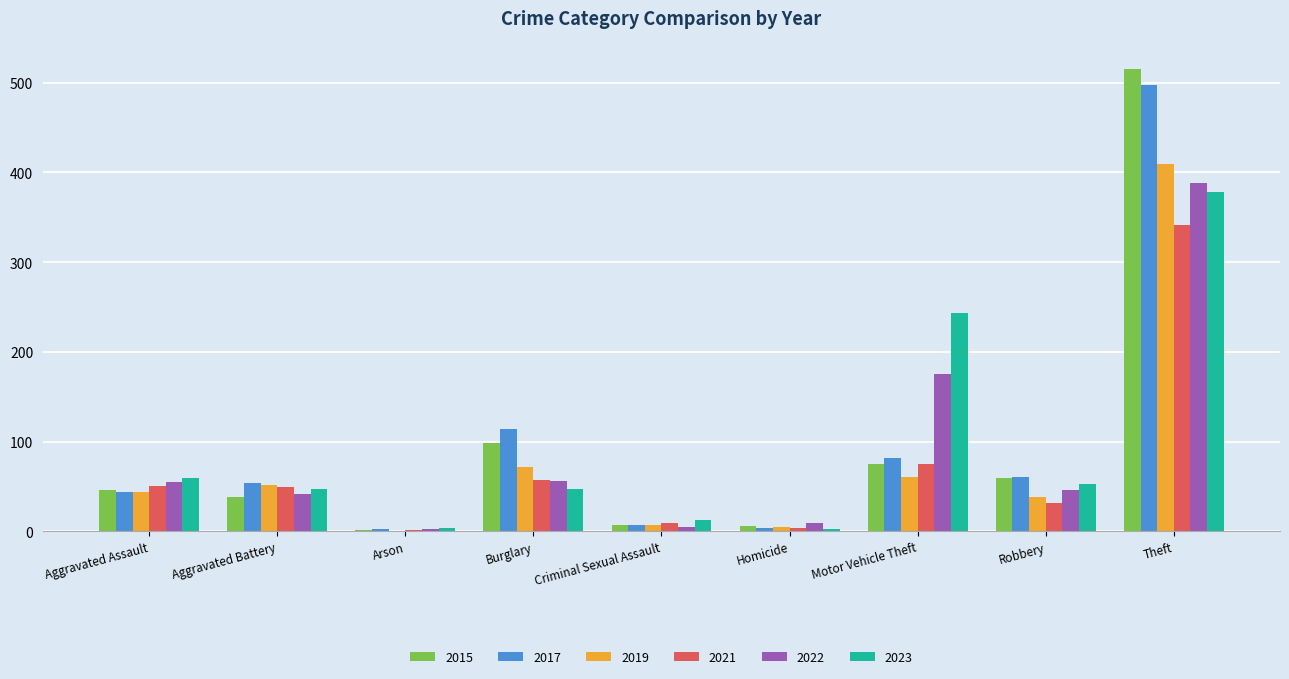

How many distinct data groups are displayed?

6